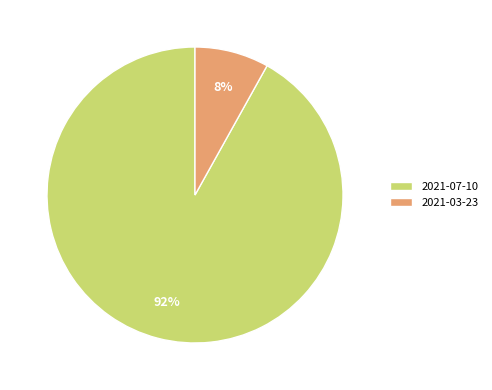

What percentage is the 2021-03-23 slice, to the nearest percent?

8%